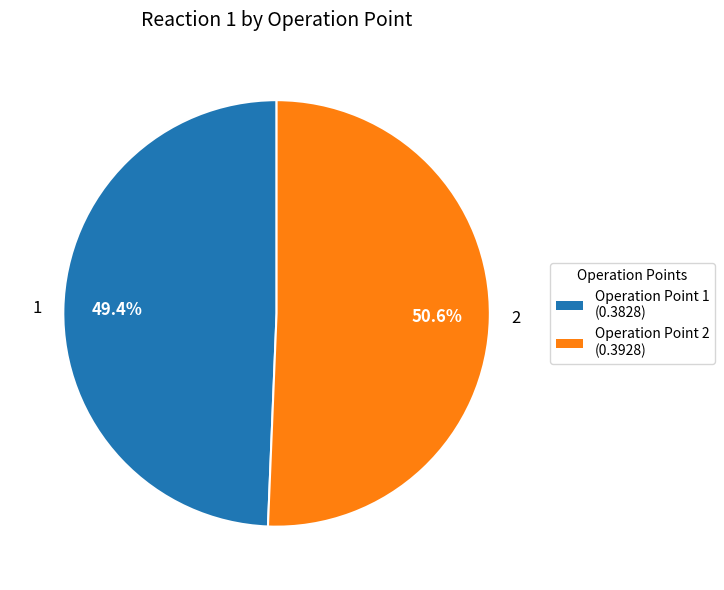

Is there any slice that represents more than half of the pie?

Yes